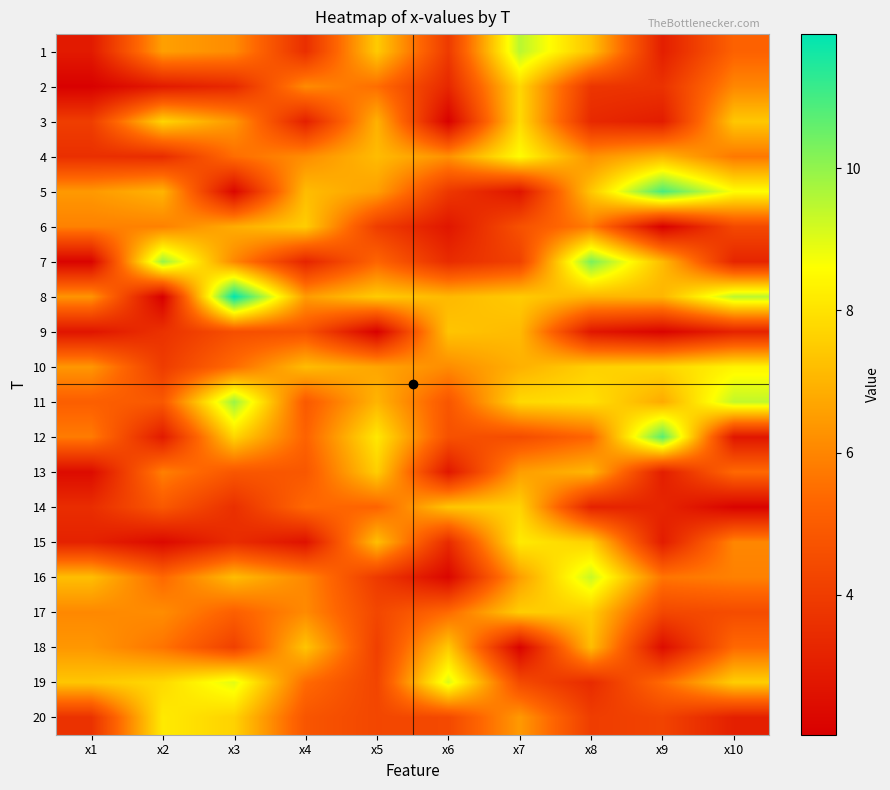

Count the number of categories in the chart.

10